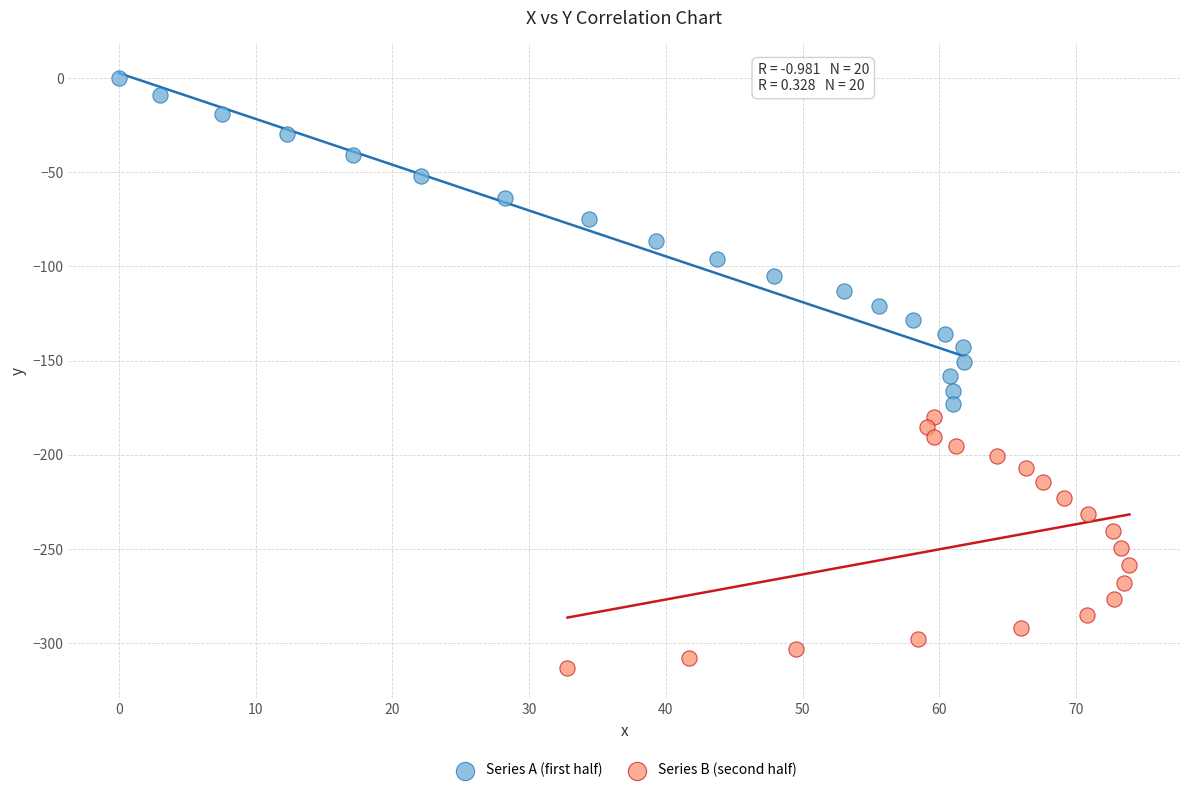

Which series reaches the maximum Y coordinate?

Series A (first half)